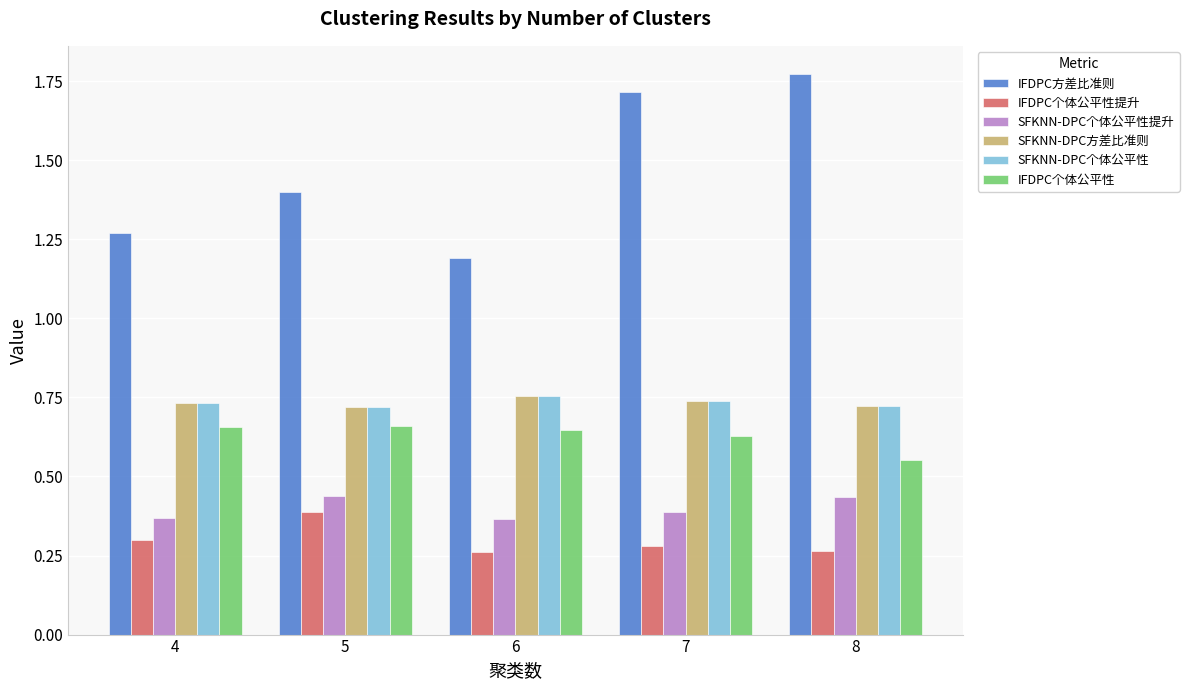

Which label corresponds to the largest value in the chart?

8